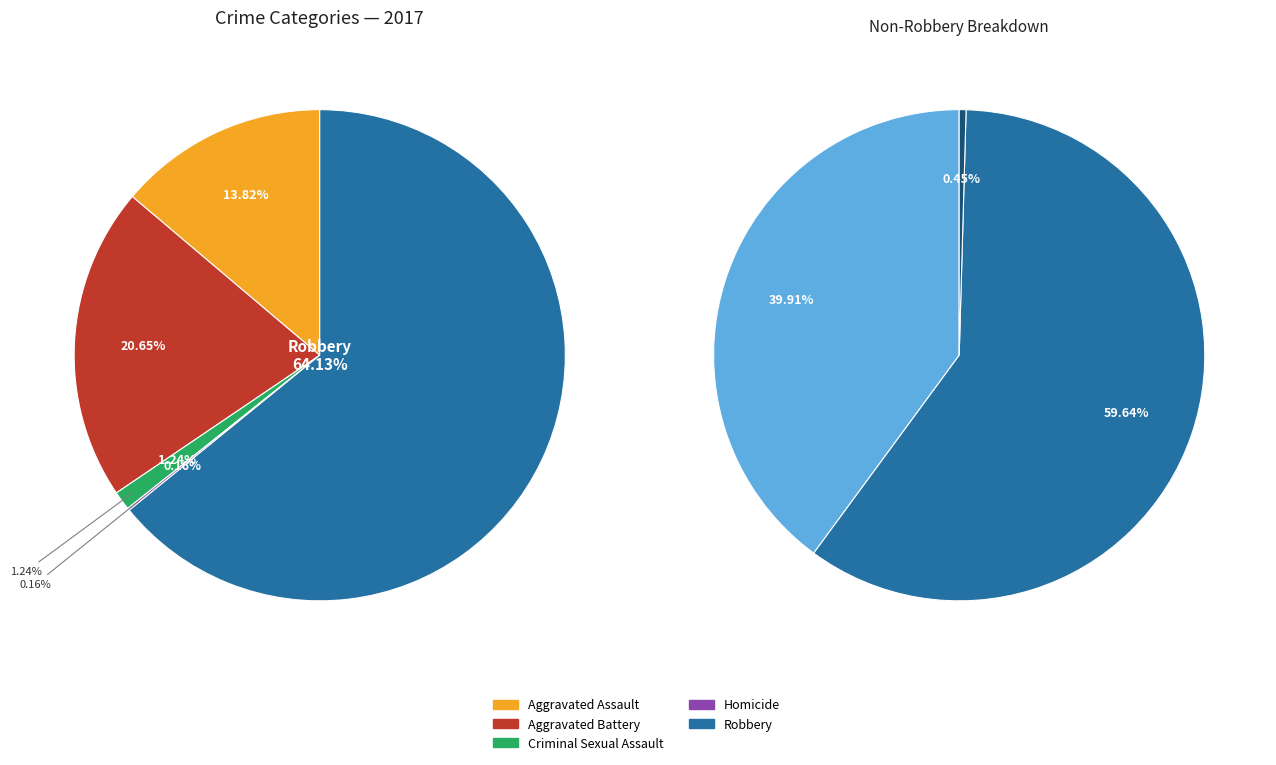

Which category has the biggest portion of the pie?

Robbery